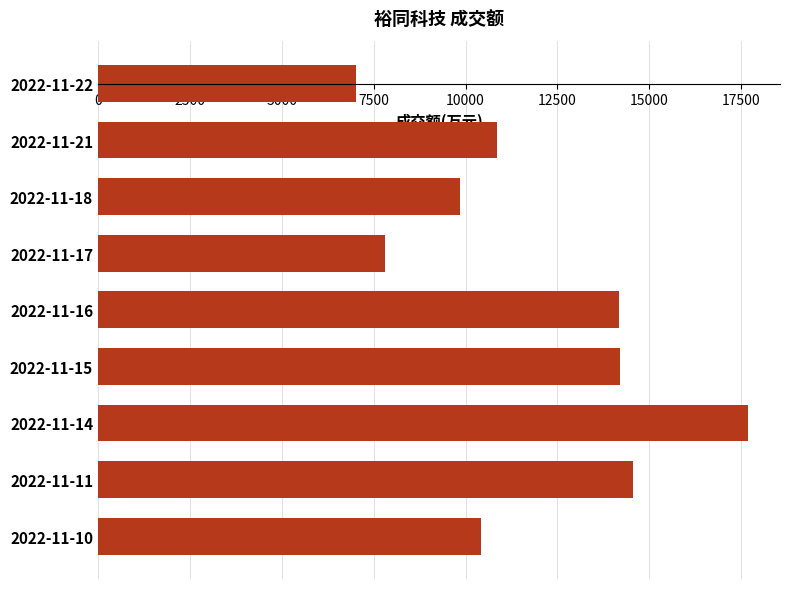

What is the minimum value shown in the chart?

7030